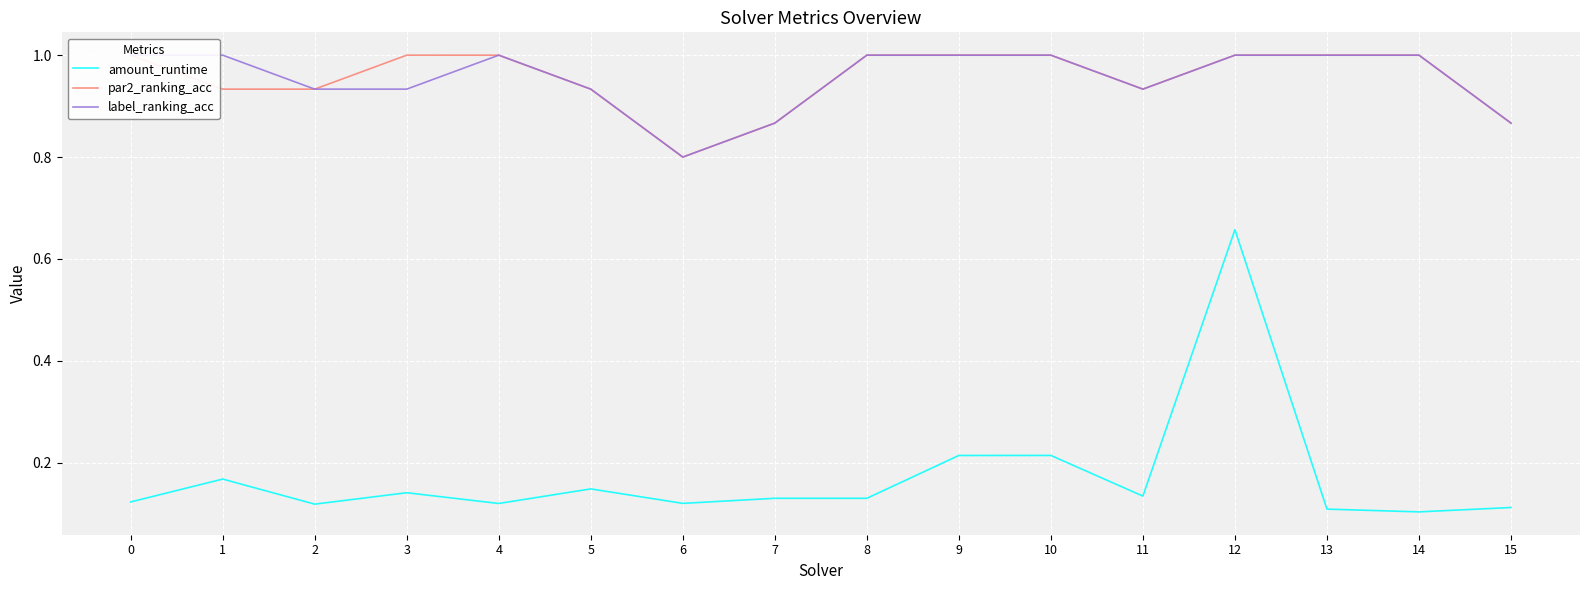

What is the sum of the amount_runtime values at 13 and 11?

0.2